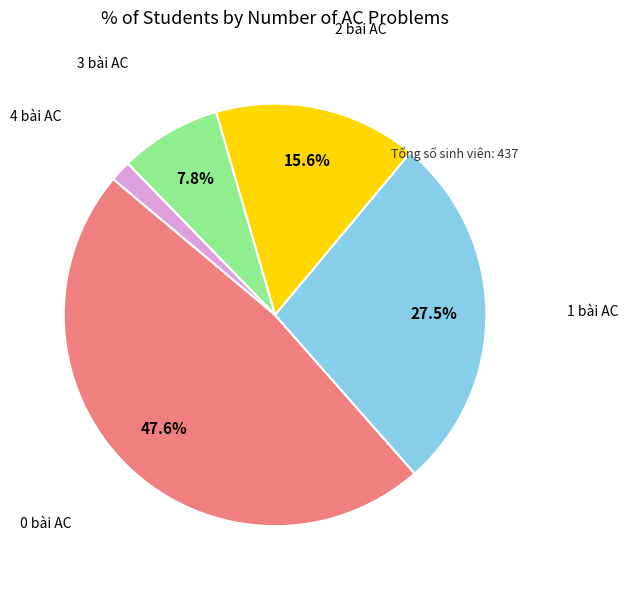

Is there a majority slice in this chart?

No